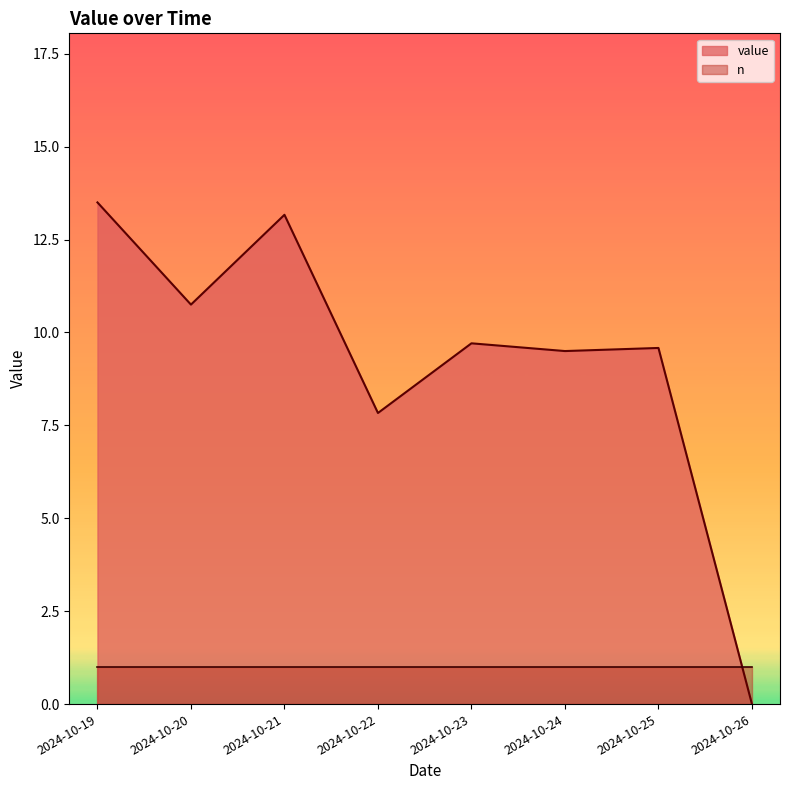

How many lines are shown in the chart?

2